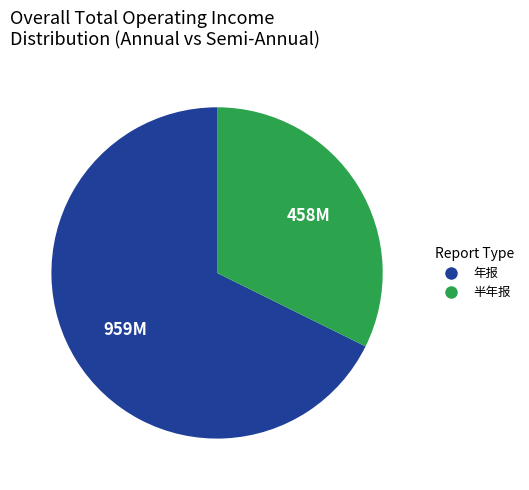

Which category has the smallest portion of the pie?

半年报